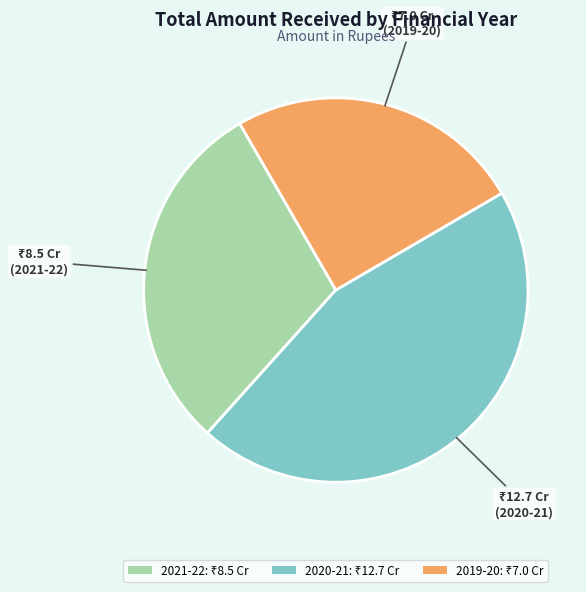

Is there any slice that represents more than half of the pie?

No